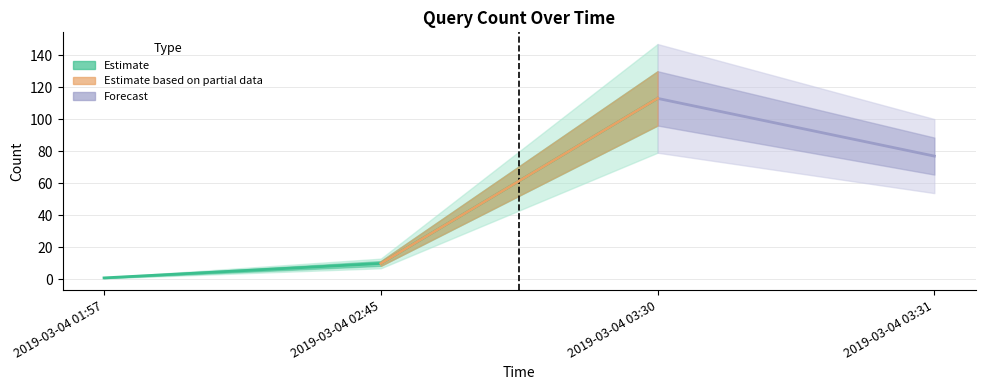

Which has a higher value, 2019-03-04 01:57 or 2019-03-04 03:30?

2019-03-04 03:30